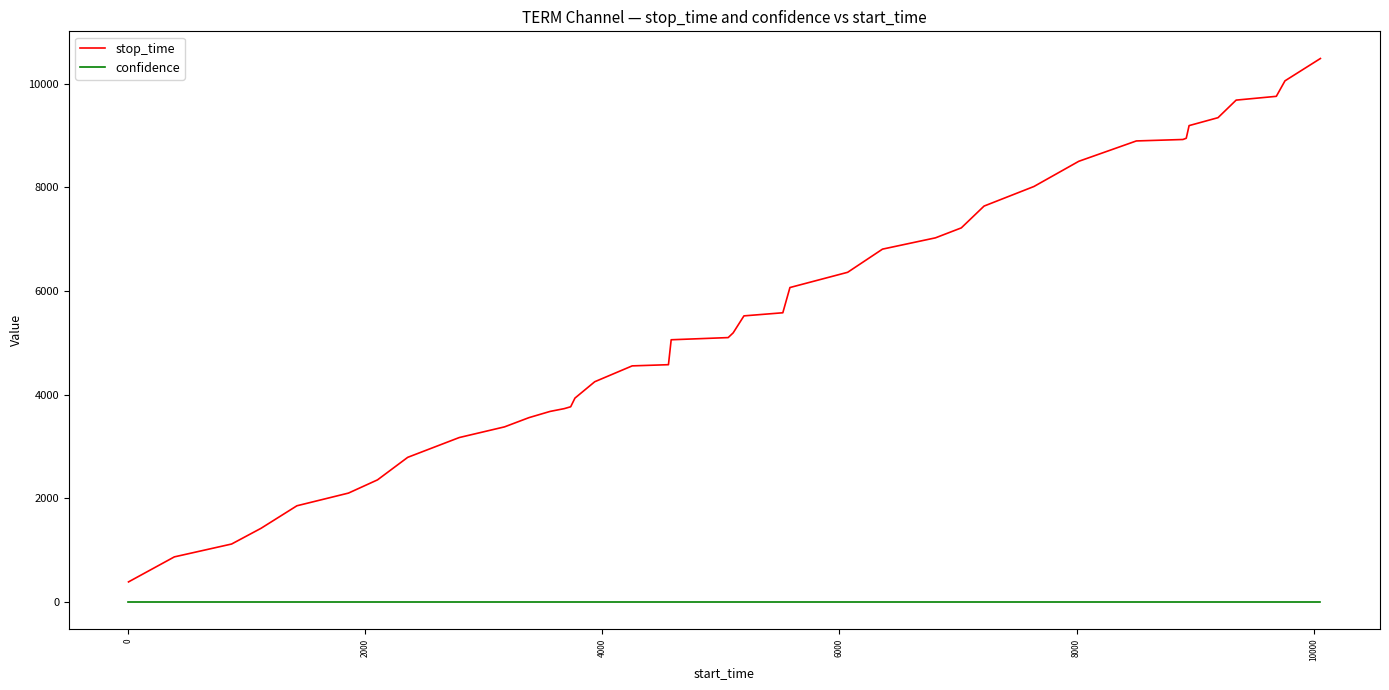

List the series in order of their peak value, lowest first.

confidence, stop_time